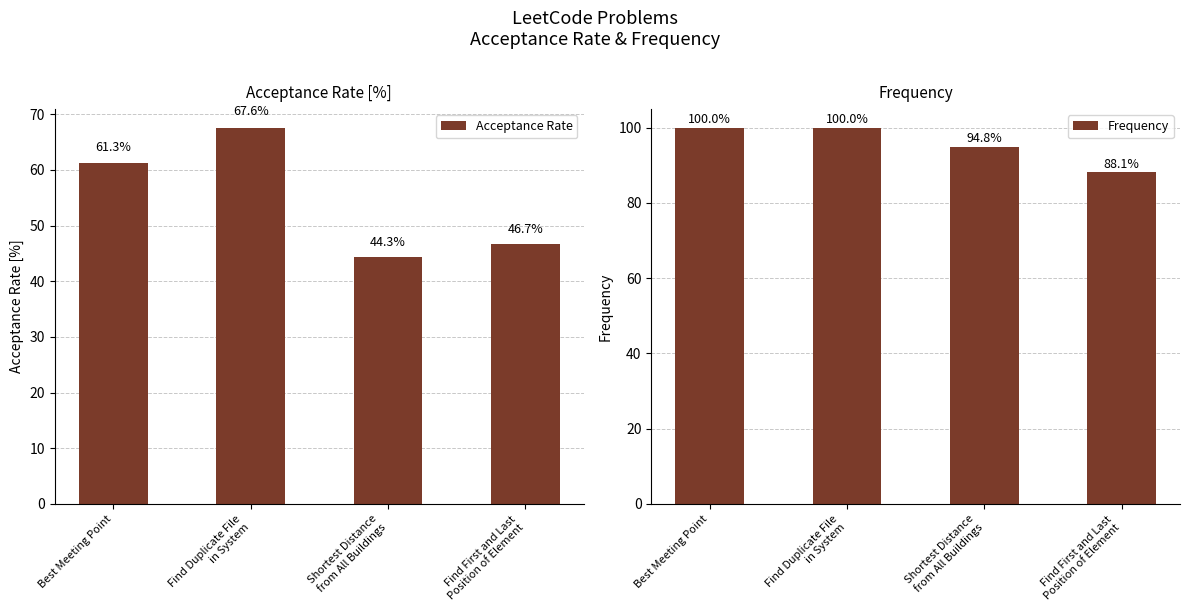

True or false: Frequency has a value of 88.1 at Find First and Last
Position of Element.

True